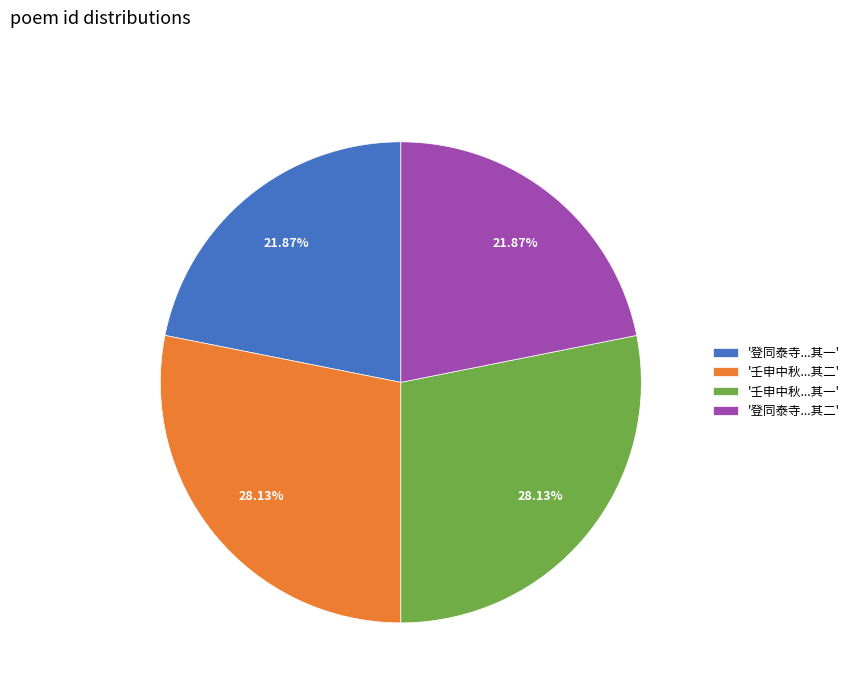

Do '壬申中秋...其二' and '壬申中秋...其一' together represent more than half of the pie?

Yes